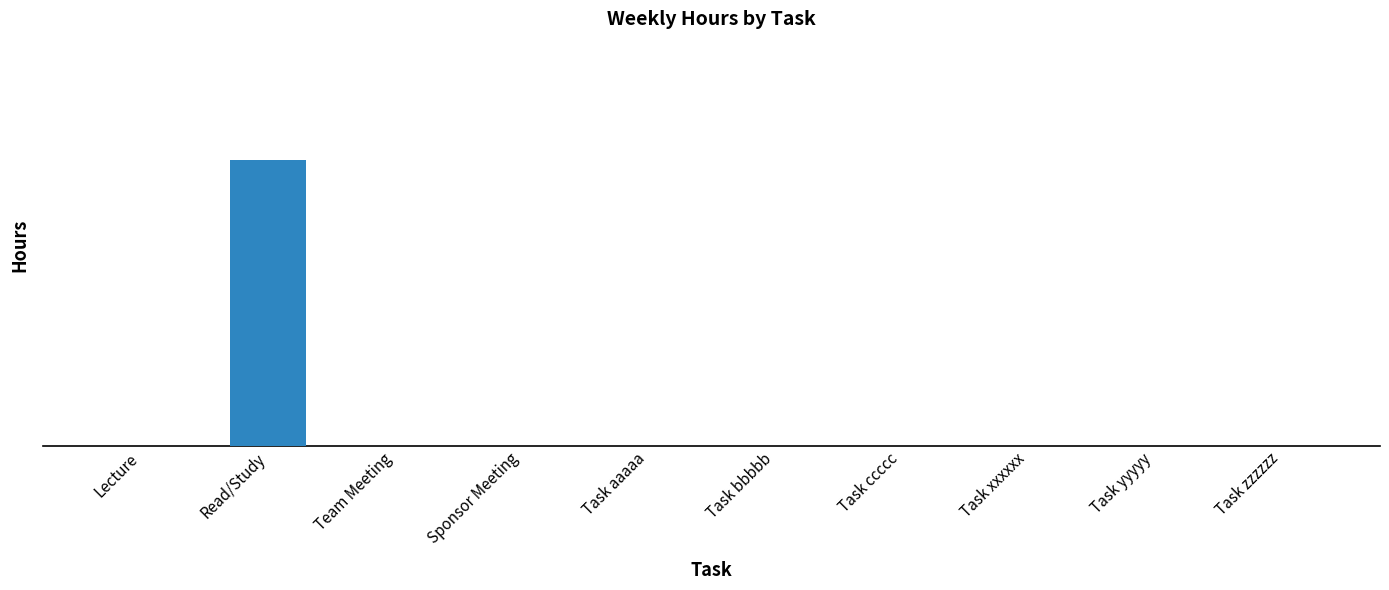

Which category has the highest value across all series?

Read/Study